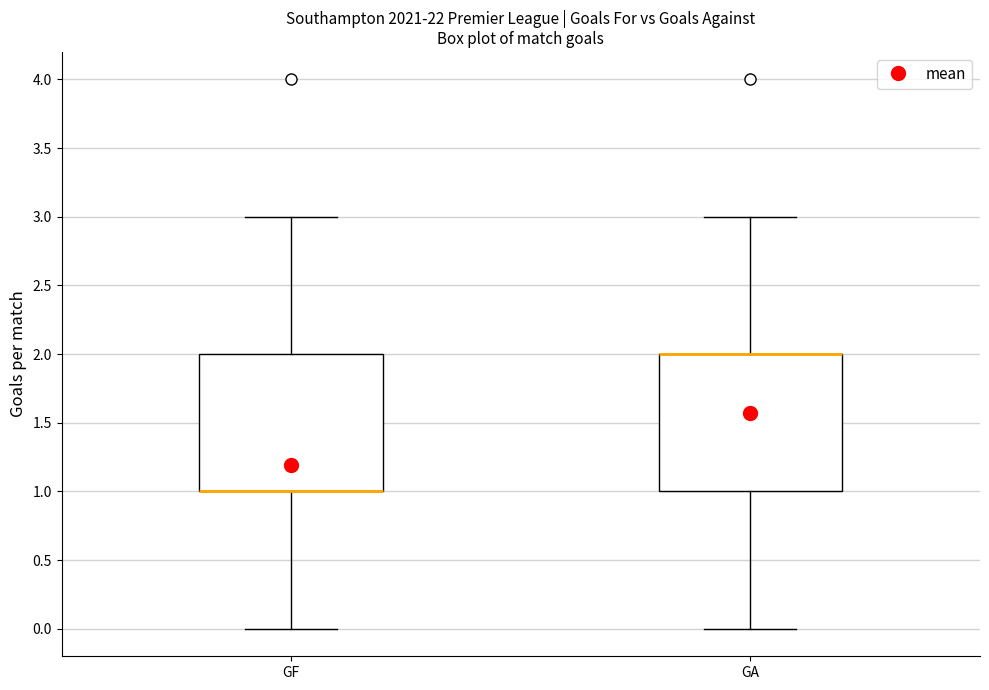

Reading left to right, read every box against the y-axis: the position of its median line, the range the box covers, and the ends of its whiskers. The values are not printed on the chart, so give them approximately, as read against the axis.

GF: median 1 (drawn on the box's lower edge), box 1 to 2, whiskers 0 to 3
GA: median 2 (drawn on the box's upper edge), box 1 to 2, whiskers 0 to 3